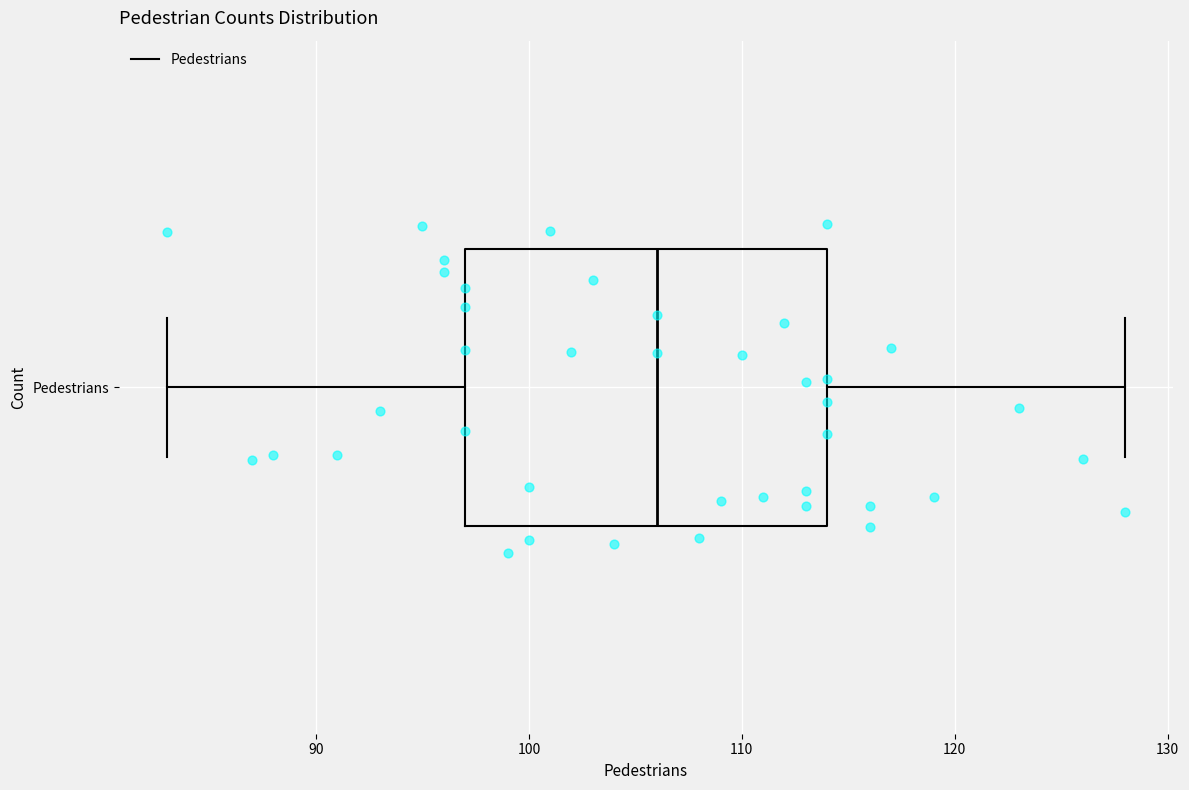

Where does the median line of the box for Pedestrians sit on the x-axis? The values are not printed on the chart, so give them approximately, as read against the axis.

106